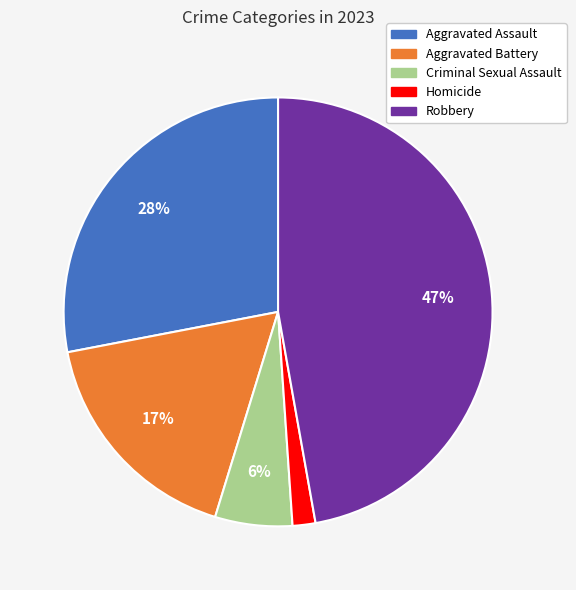

To the nearest percent, what portion does Criminal Sexual Assault represent?

6%